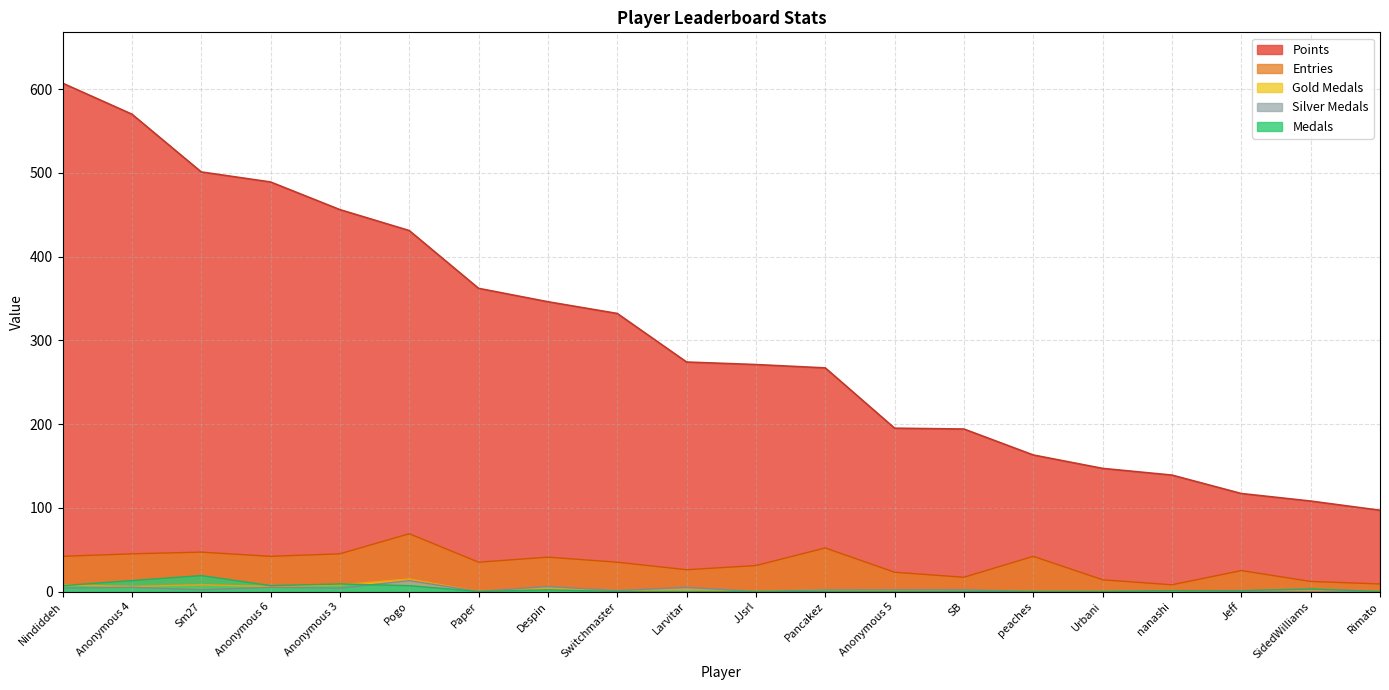

True or false: Entries has a value of 69 at Pogo.

True